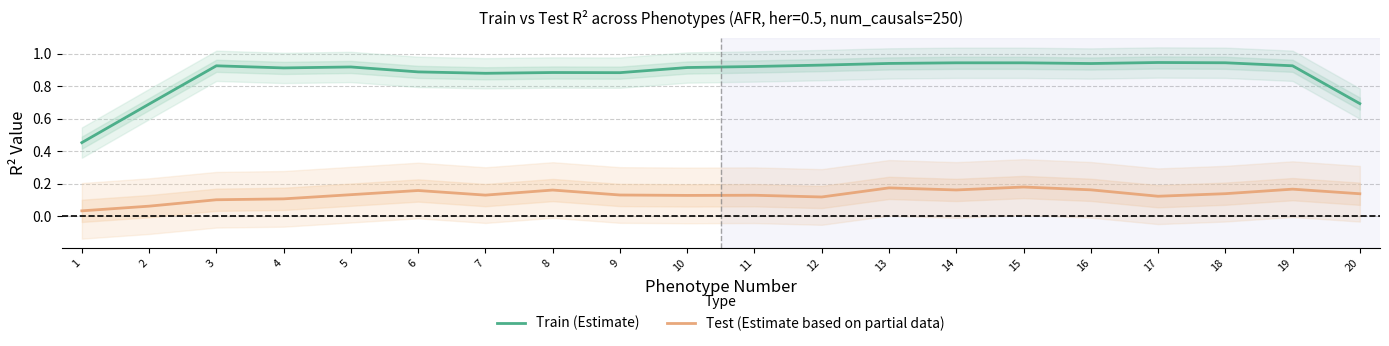

The value of Test (Estimate based on partial data) at 18 is 0.2. True or false?

False